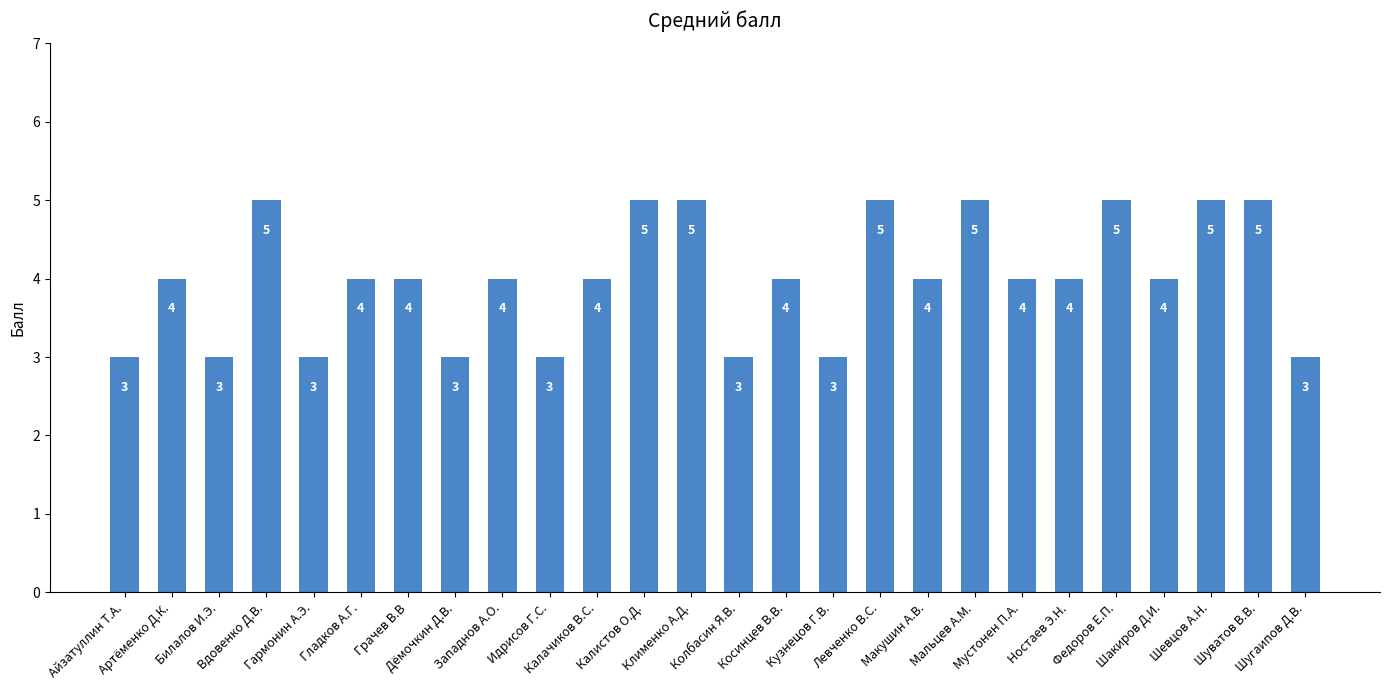

Count the number of categories in the chart.

26